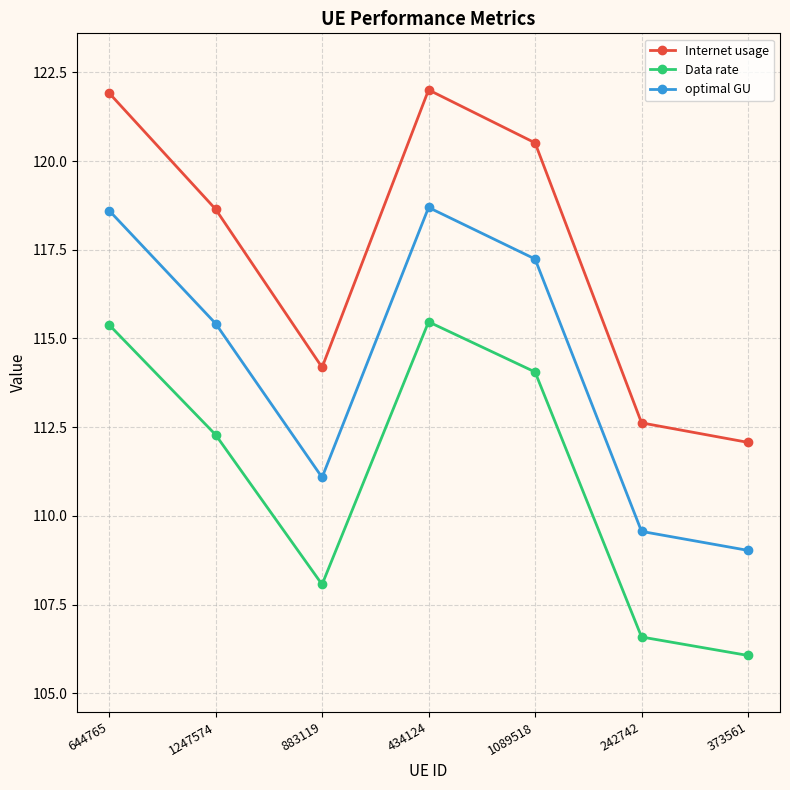

What are all the series names shown in the legend?

Internet usage, Data rate, optimal GU